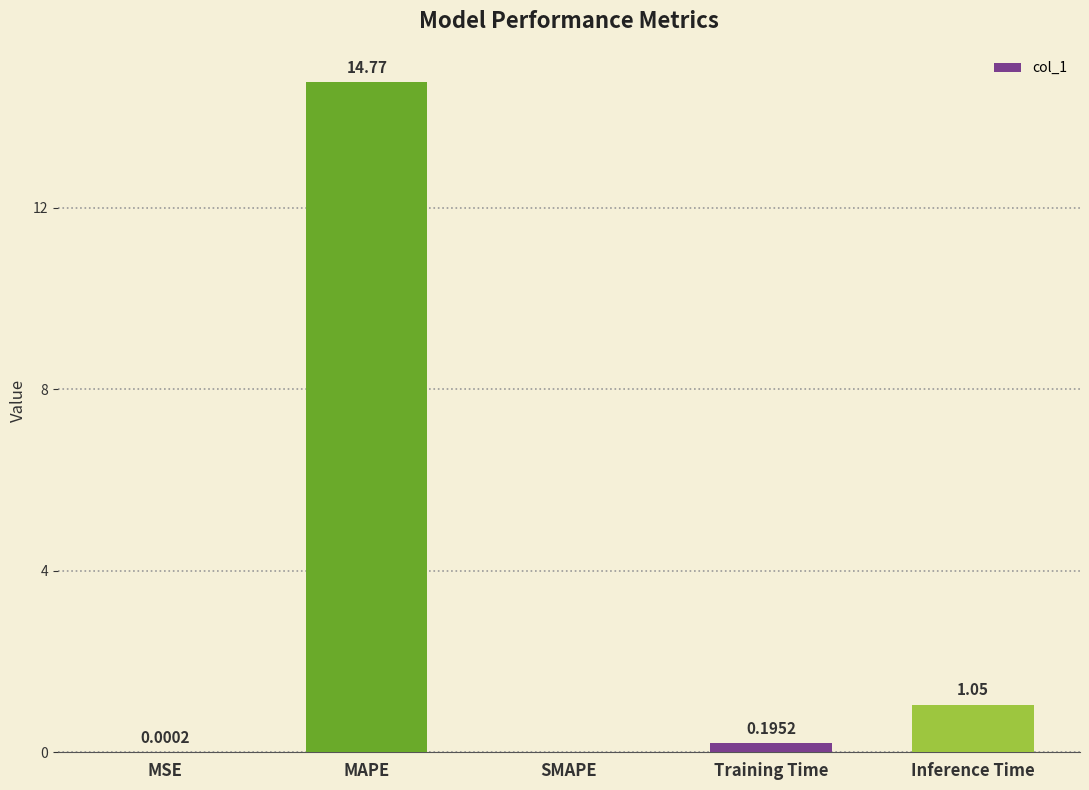

Which category has the highest value across all series?

MAPE